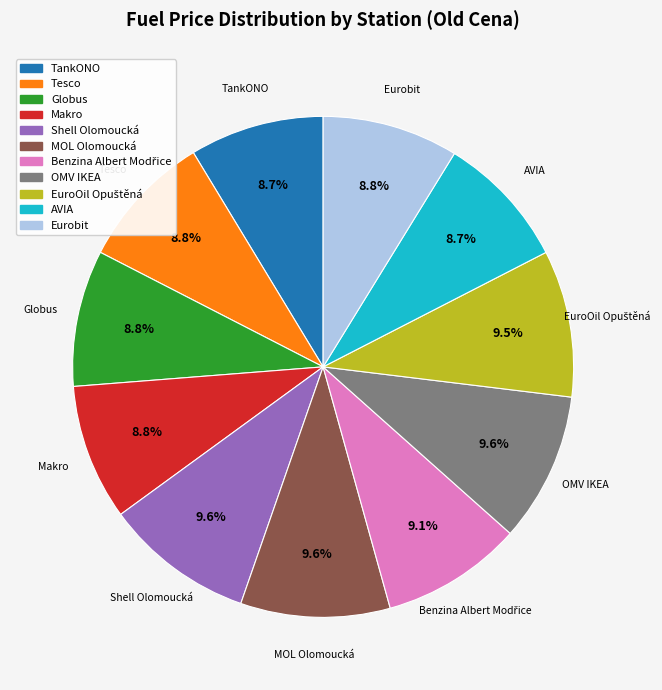

How much of the chart is everything except Globus?

91.2%